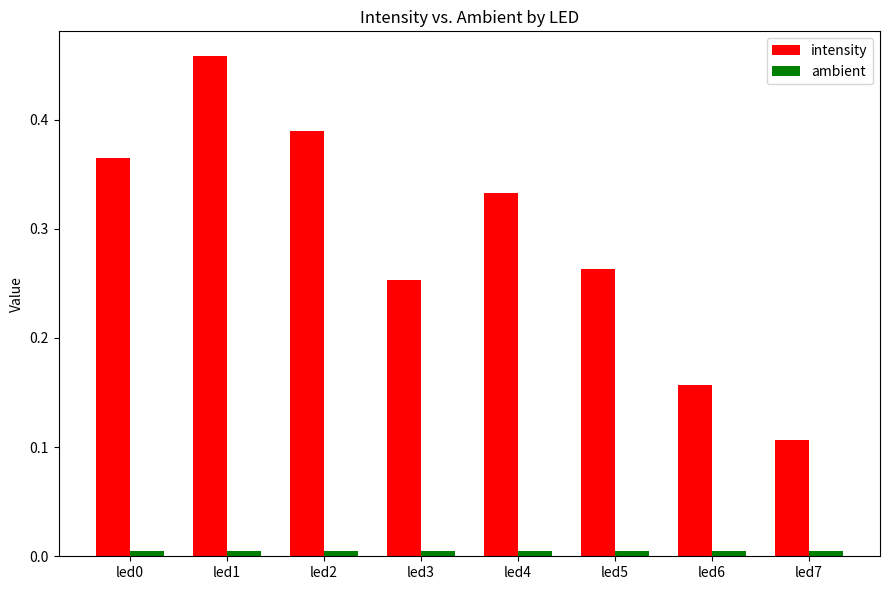

What is the sum of all intensity values?

2.3